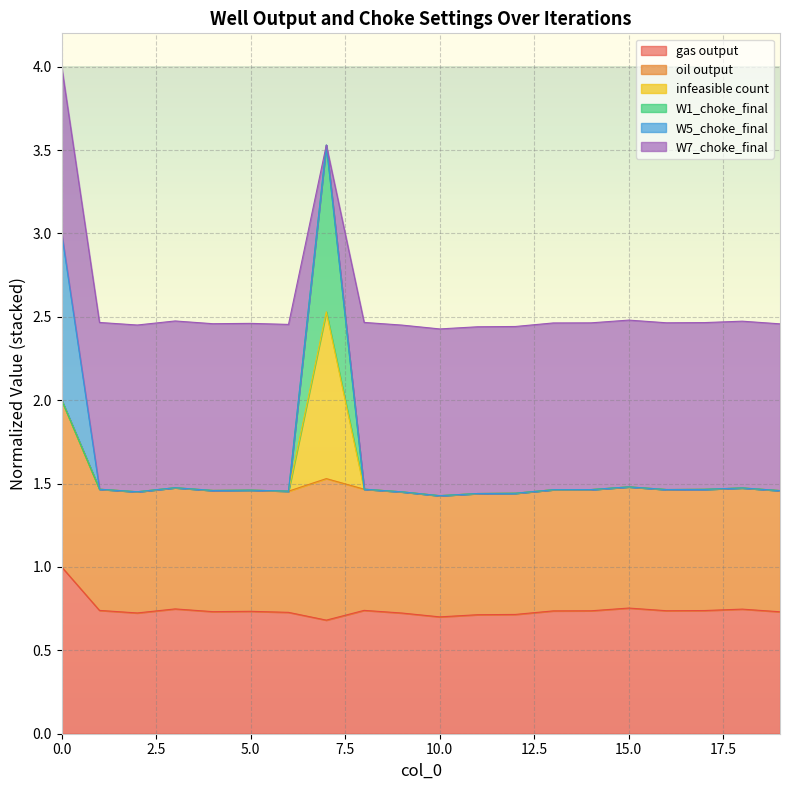

Does the chart display data point markers on the line(s)?

No